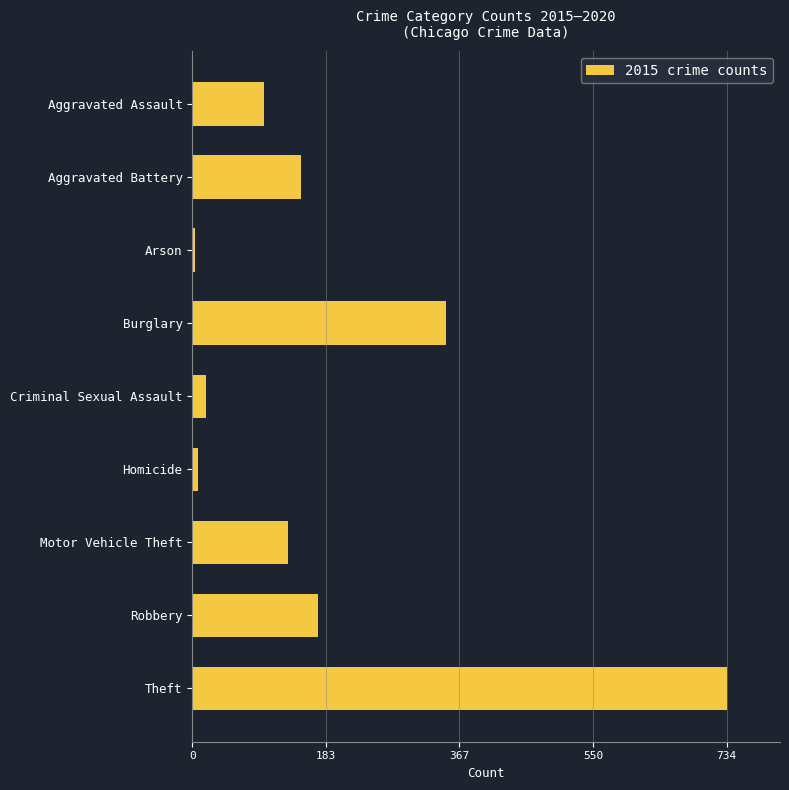

Are the bars grouped side by side (vs. stacked)?

No